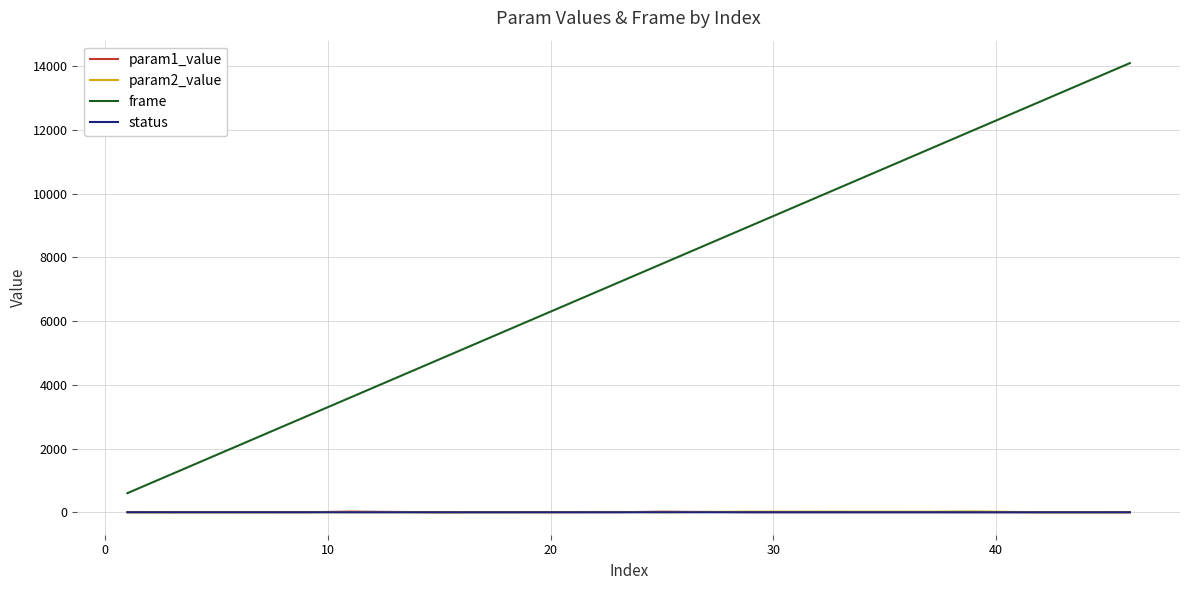

True or false: frame and param1_value cross at least once.

False